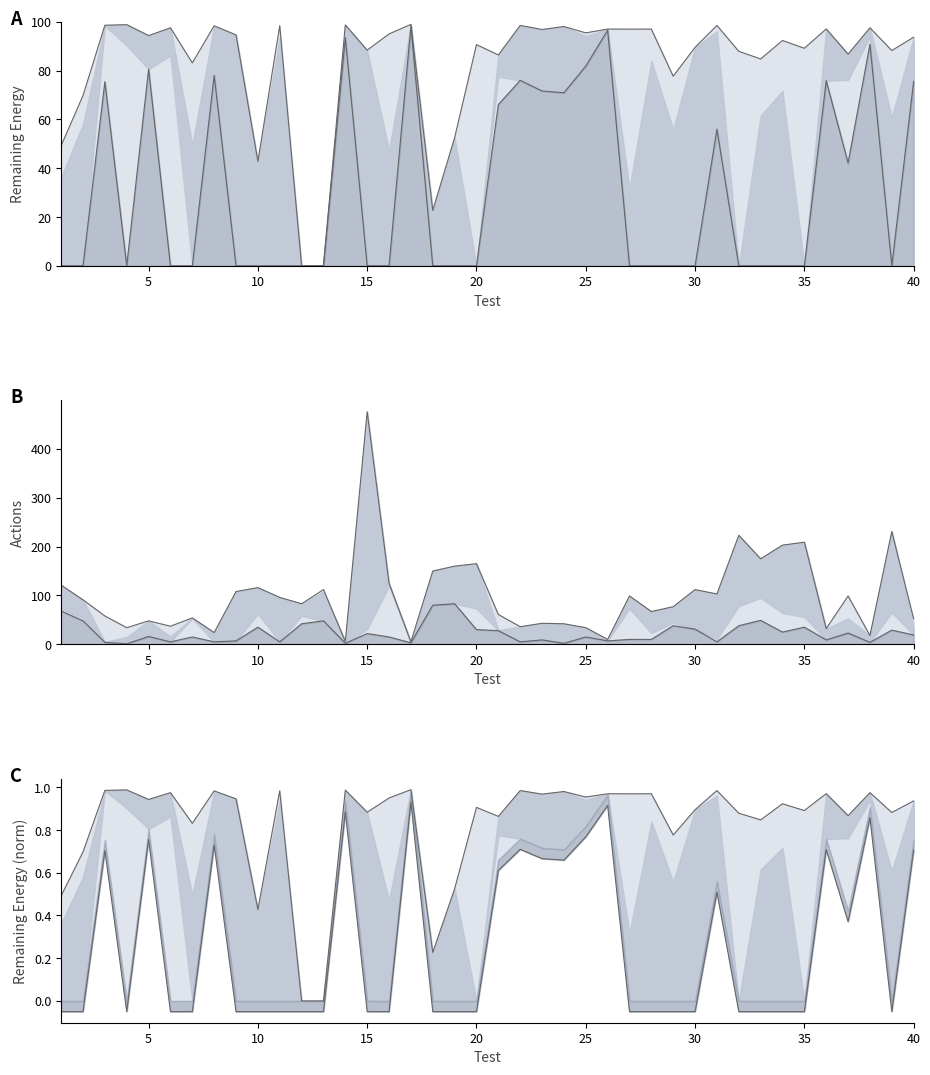

What is the greatest value displayed?

476.0